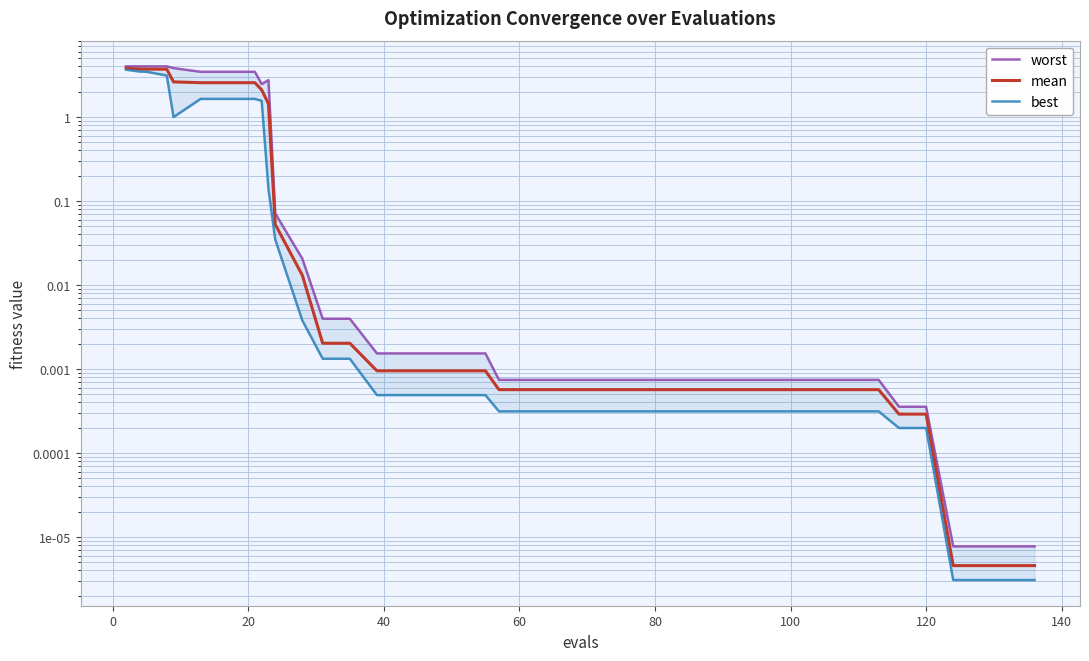

What is the value of the worst point at the 1st from the left?

4.0